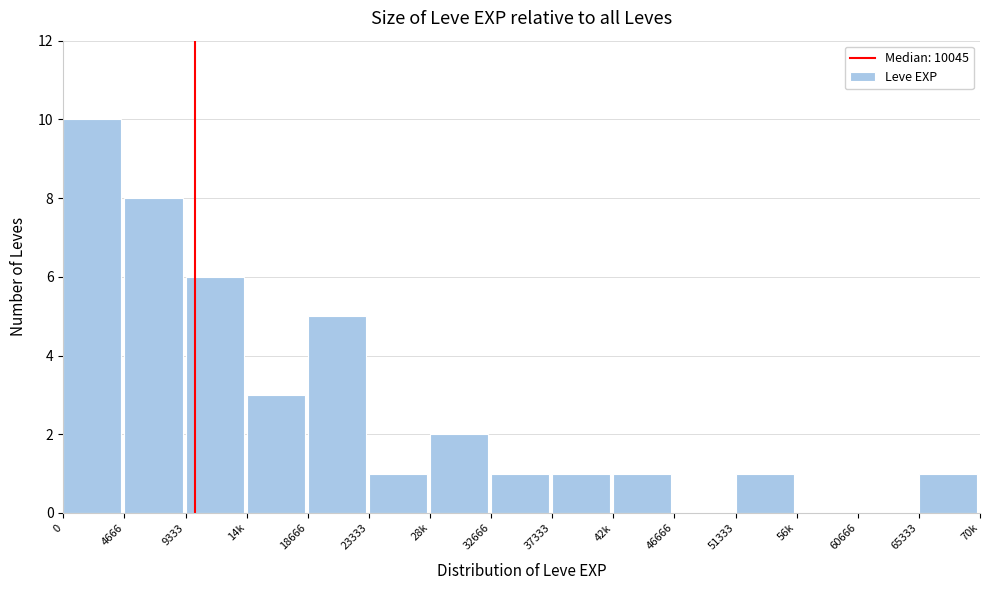

Reading left to right, what are all the values shown in this chart?

0=10	4666=8	9333=6	14k=3	18666=5	23333=1	28k=2	32666=1	37333=1	42k=1	46666=0	51333=1	56k=0	60666=0	65333=1